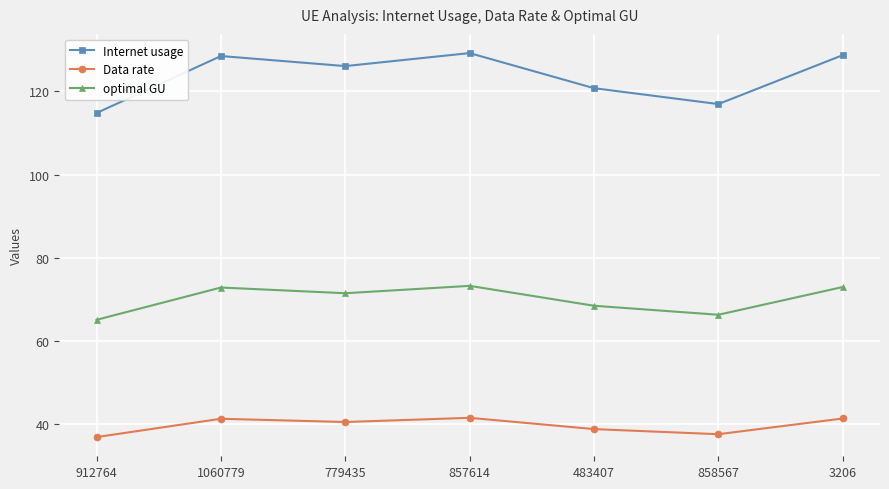

At how many categories does at least one series exceed 74?

7